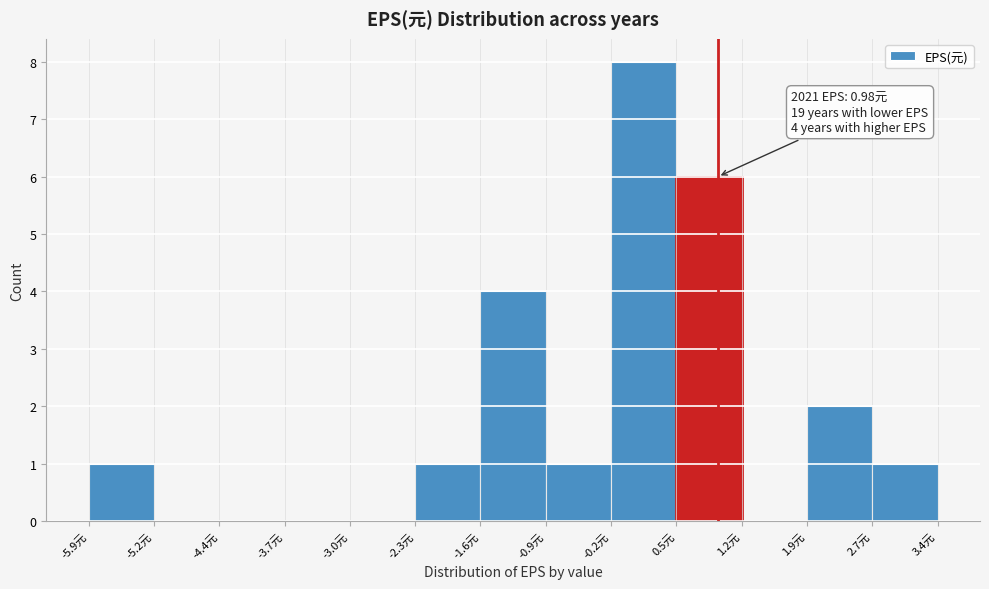

Over which range of the x-axis is the bar tallest?

-0.2 to 0.5